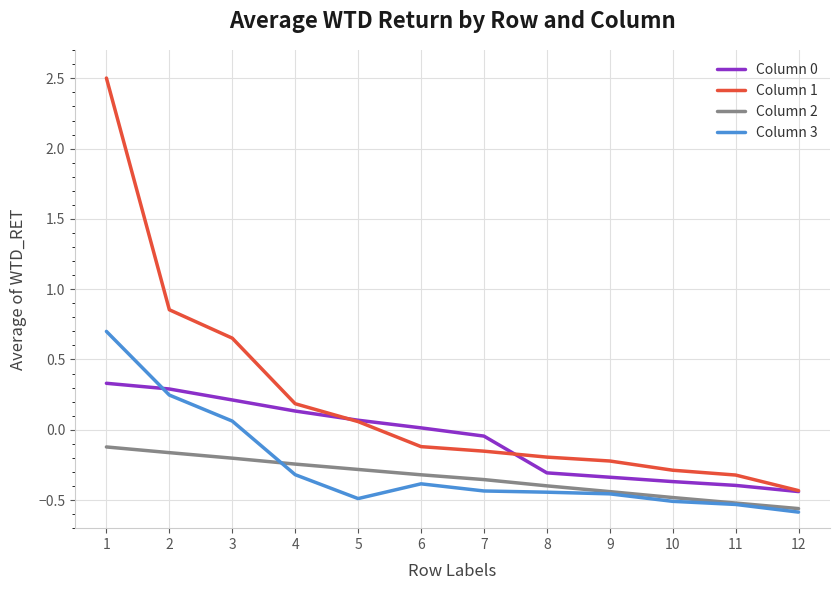

The value of Column 1 at 4 is 0.2. True or false?

True